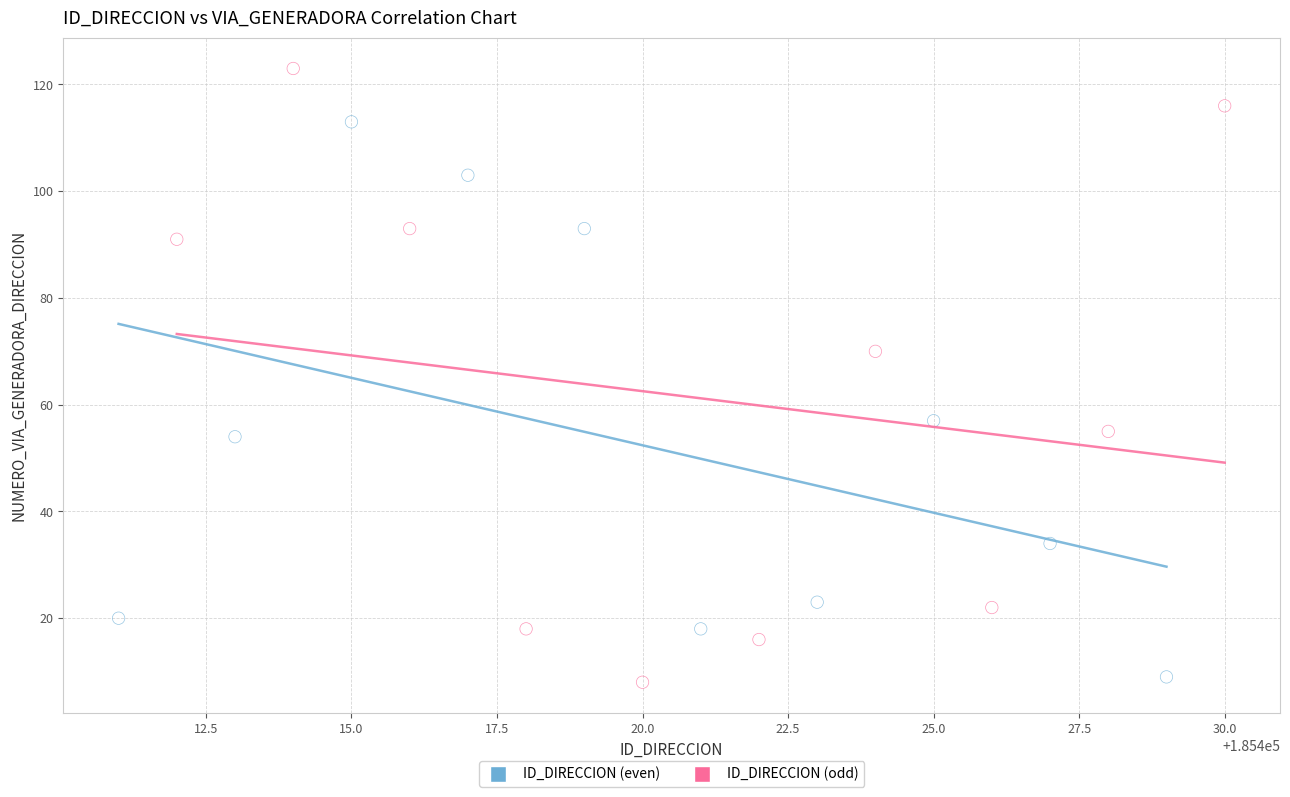

What are all the series names shown in the legend?

ID_DIRECCION (even), ID_DIRECCION (odd)